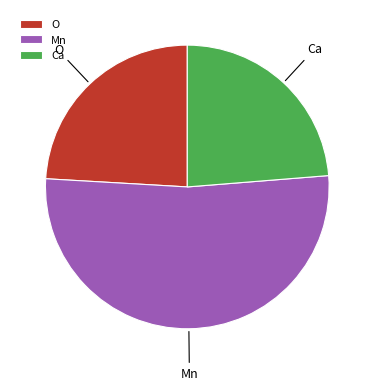

Between O and Mn, which is larger?

Mn